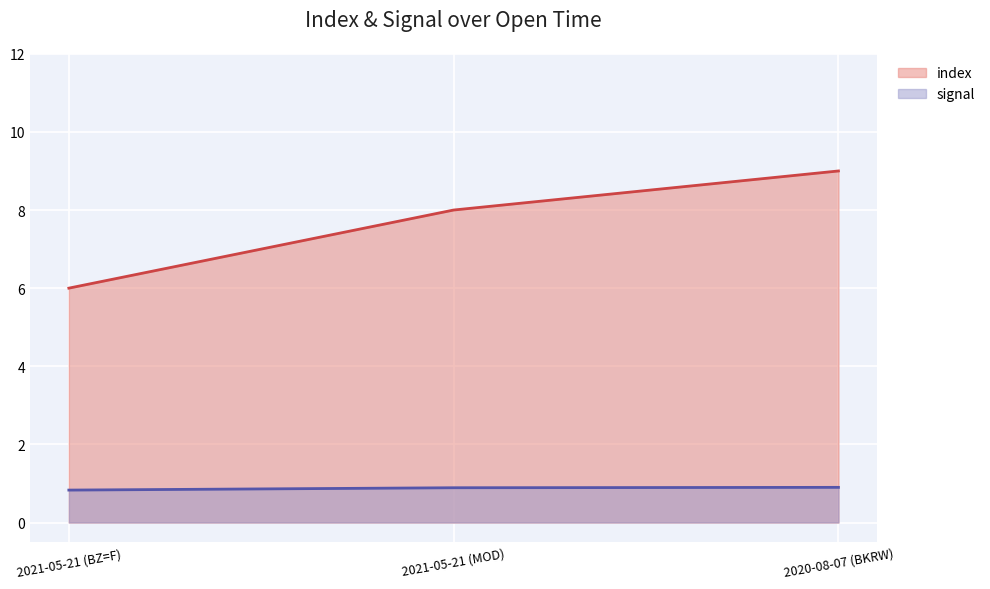

Rank the categories by index value from lowest to highest.

2021-05-21 (BZ=F), 2021-05-21 (MOD), 2020-08-07 (BKRW)